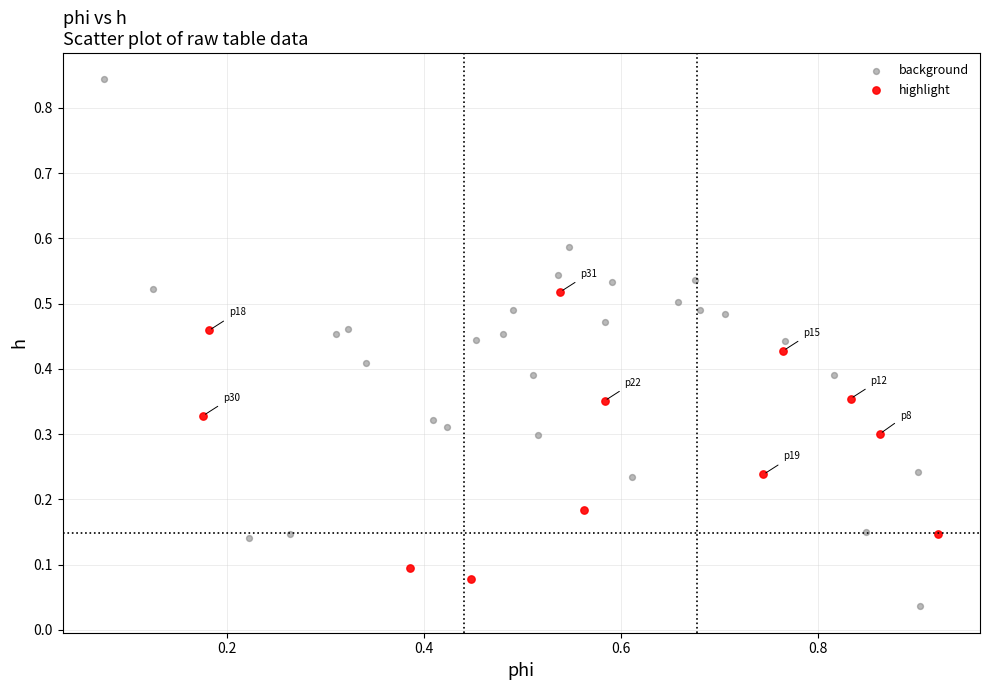

Which series reaches the minimum Y coordinate?

background